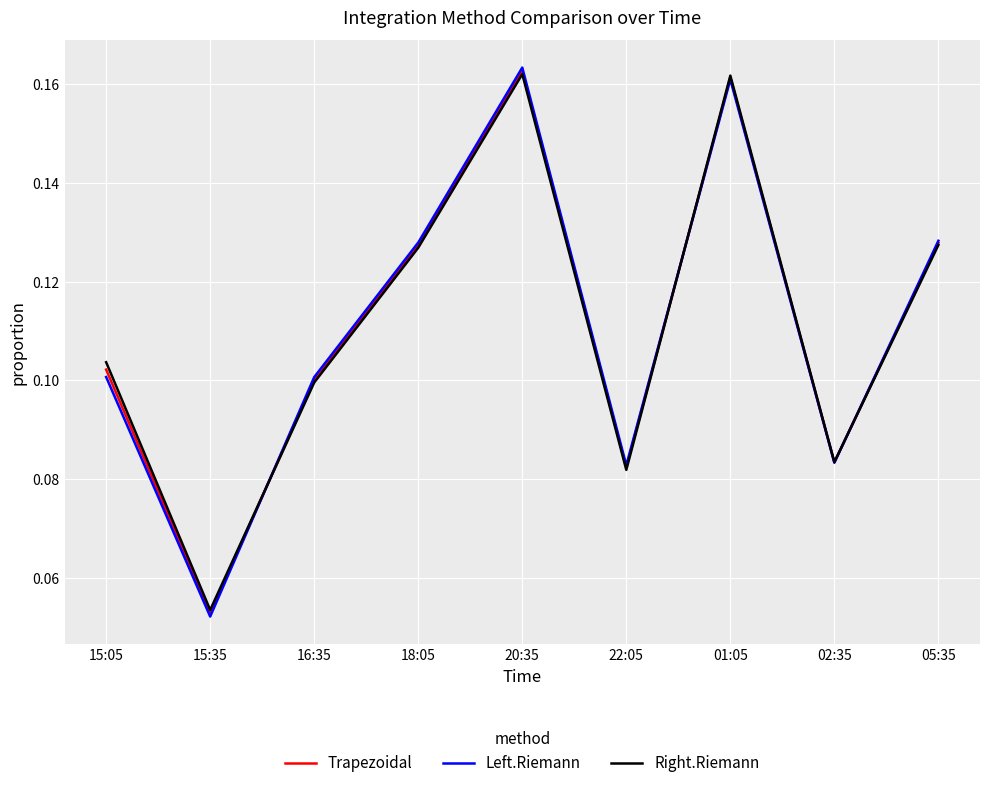

The Trapezoidal series shows 0.1 at 16:35. True or false?

True